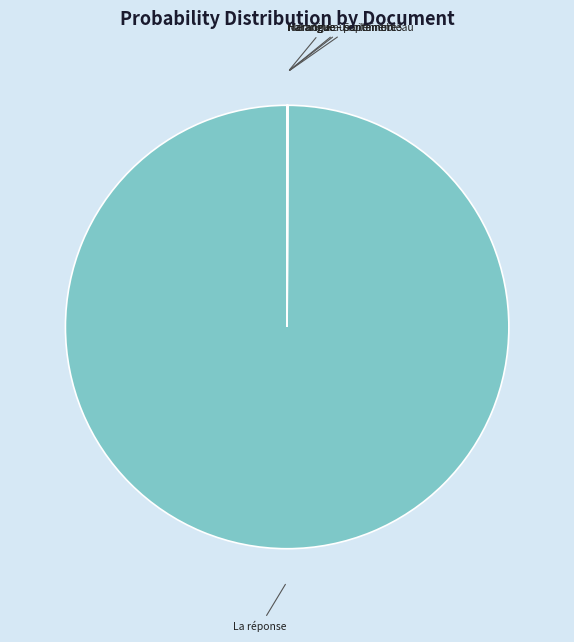

Which slice represents more than half of the pie?

La réponse